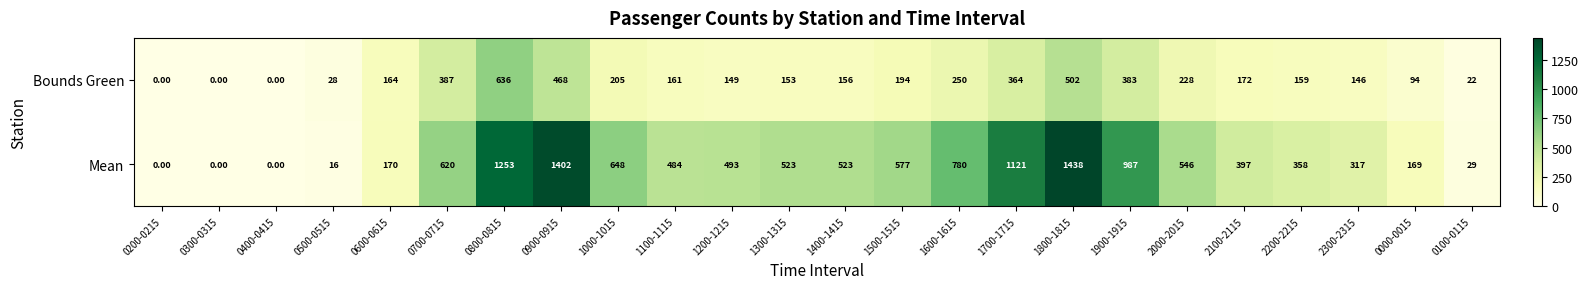

Rank the series at 1400-1415 from highest to lowest value.

Mean, Bounds Green